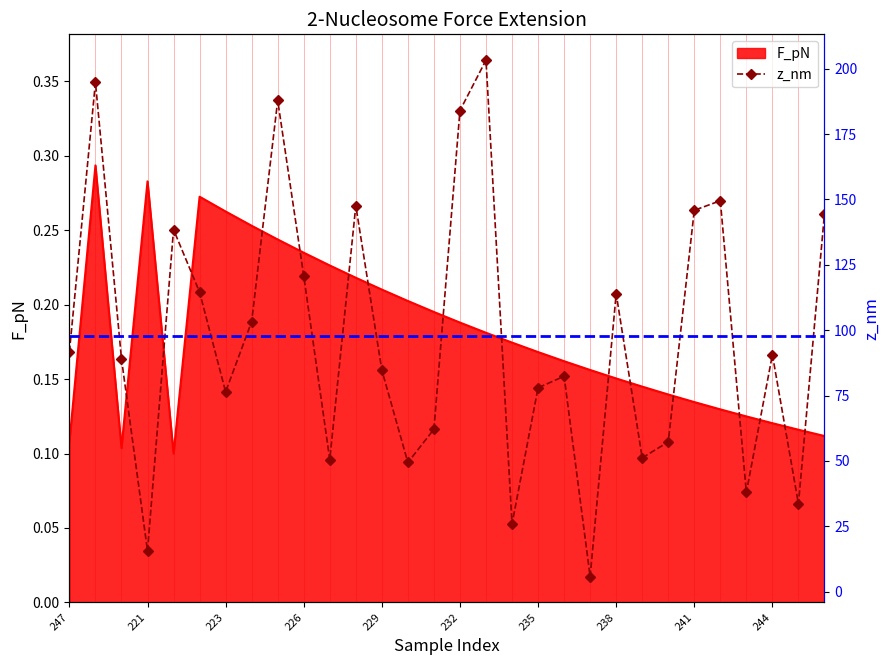

What value does the data have at 241?

145.9